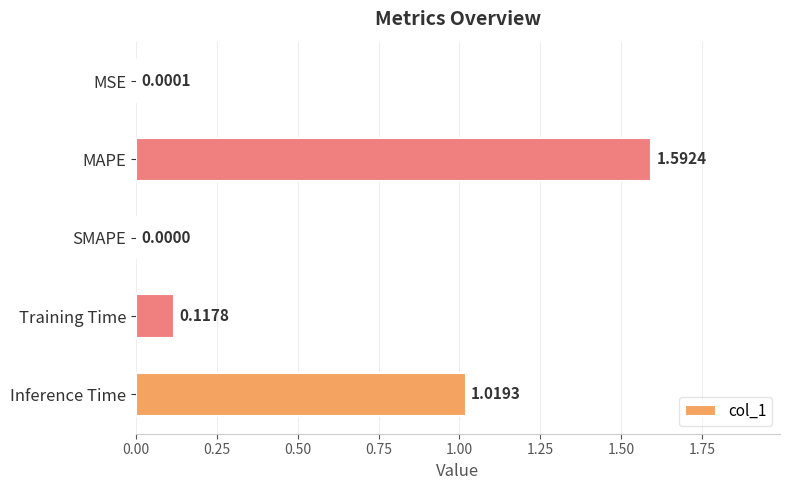

What is the sum of all values?

2.7